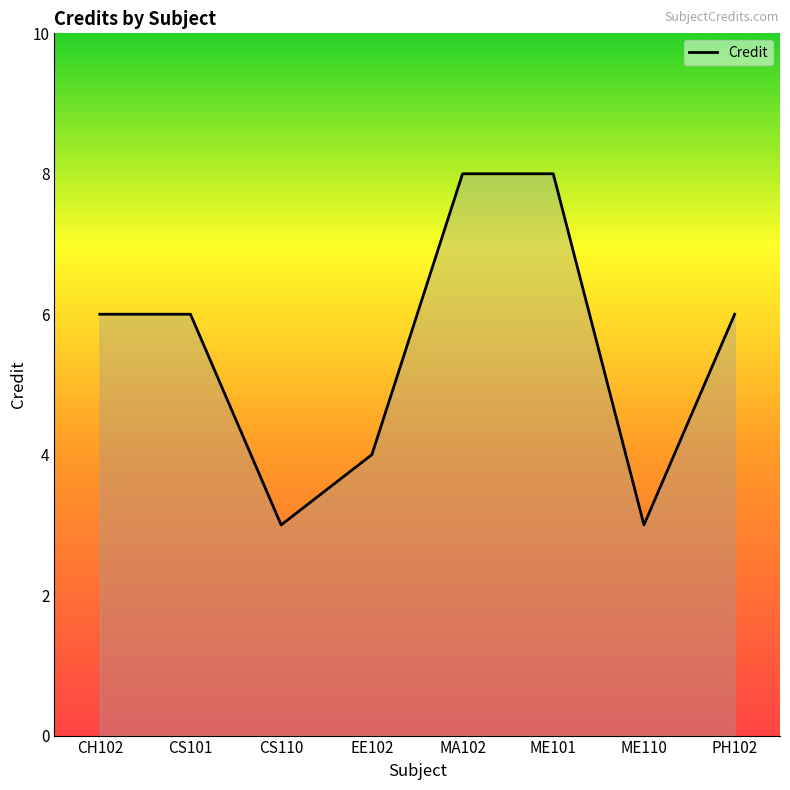

What is the average value?

6